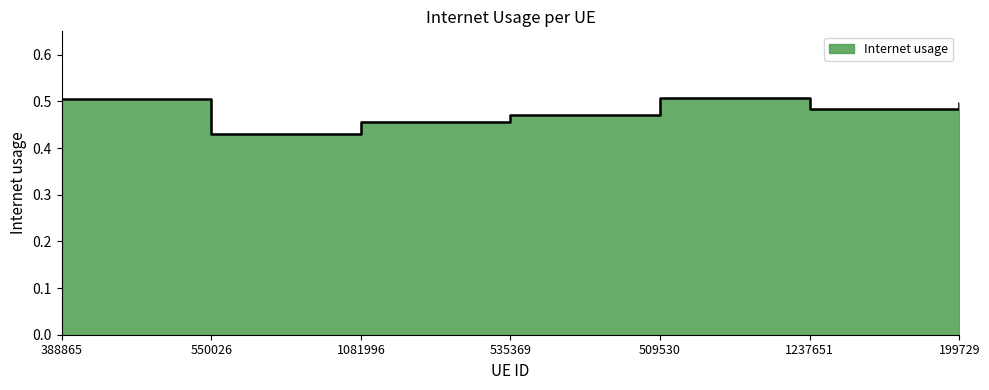

At which category does the chart reach its peak across all series?

509530